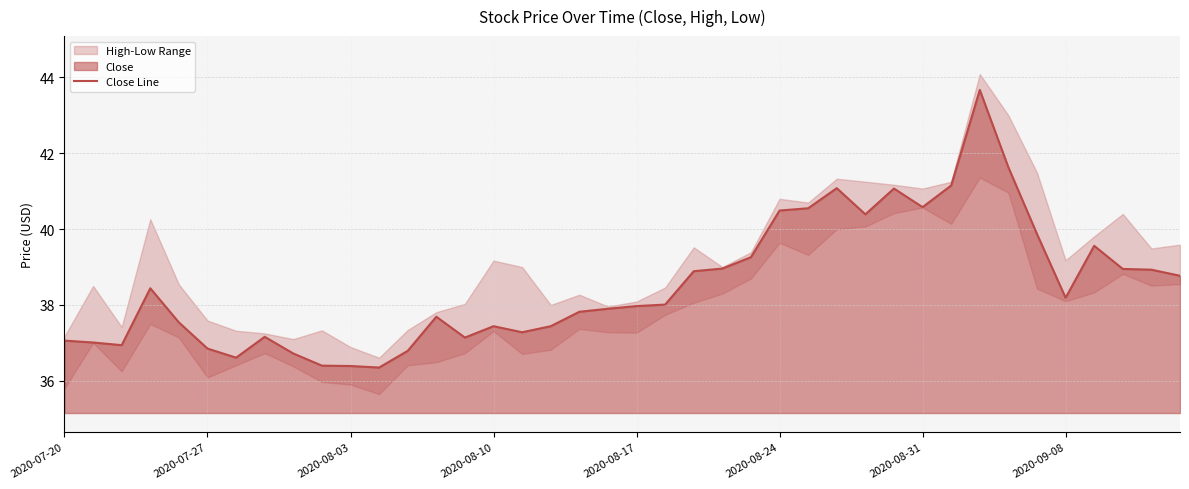

What is the lowest value of the Close Line series?

36.4